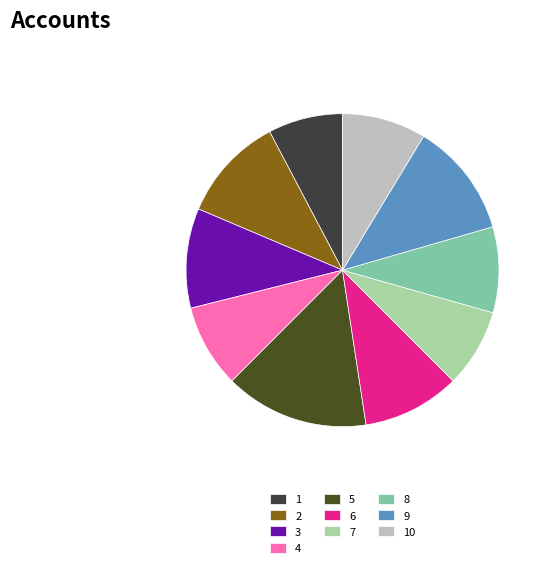

Is there any slice that represents more than half of the pie?

No